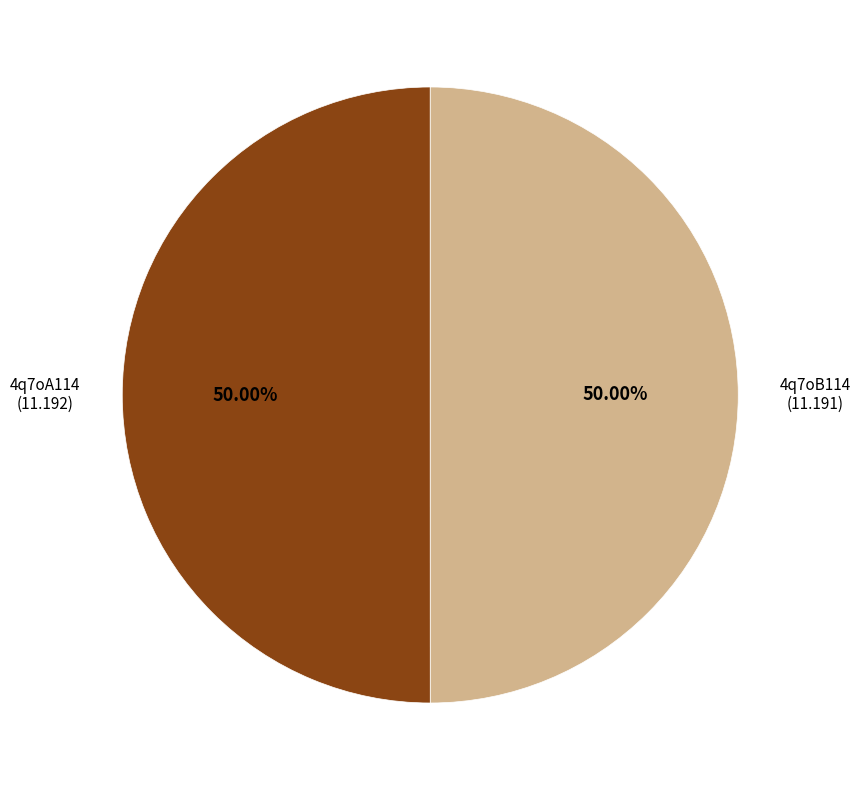

How many segments does this pie chart have?

2